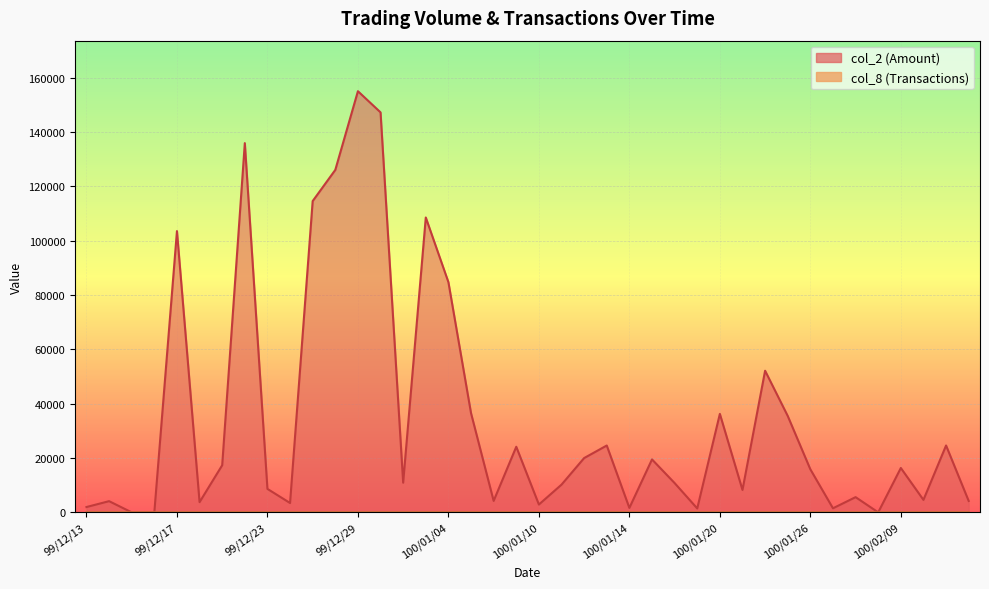

How many data points in col_8 are less than 3?

17